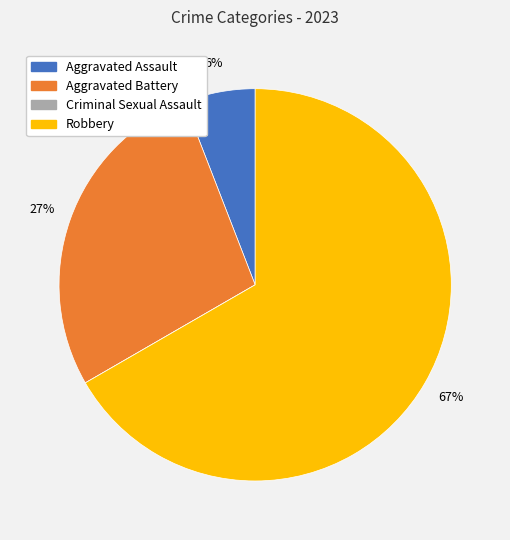

True or false: Aggravated Battery accounts for 14% of the total.

False